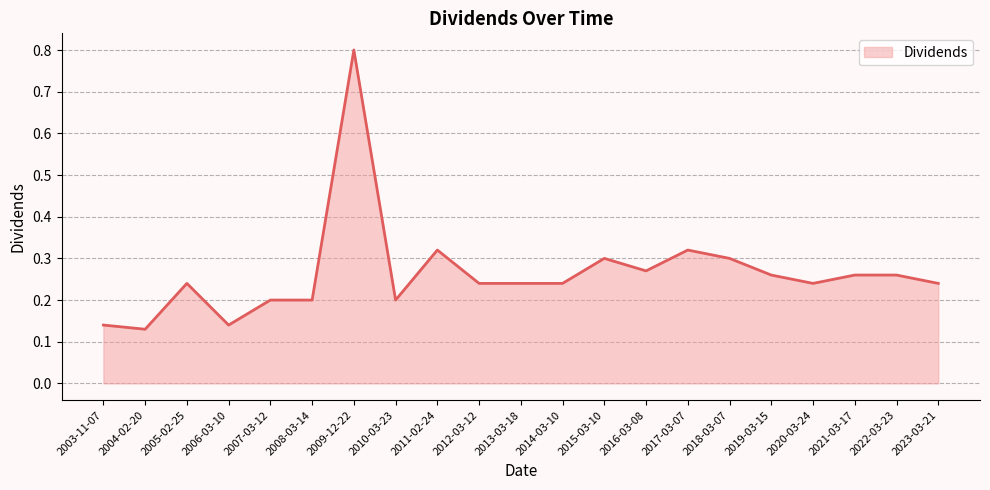

How many values are between 0 and 1?

21